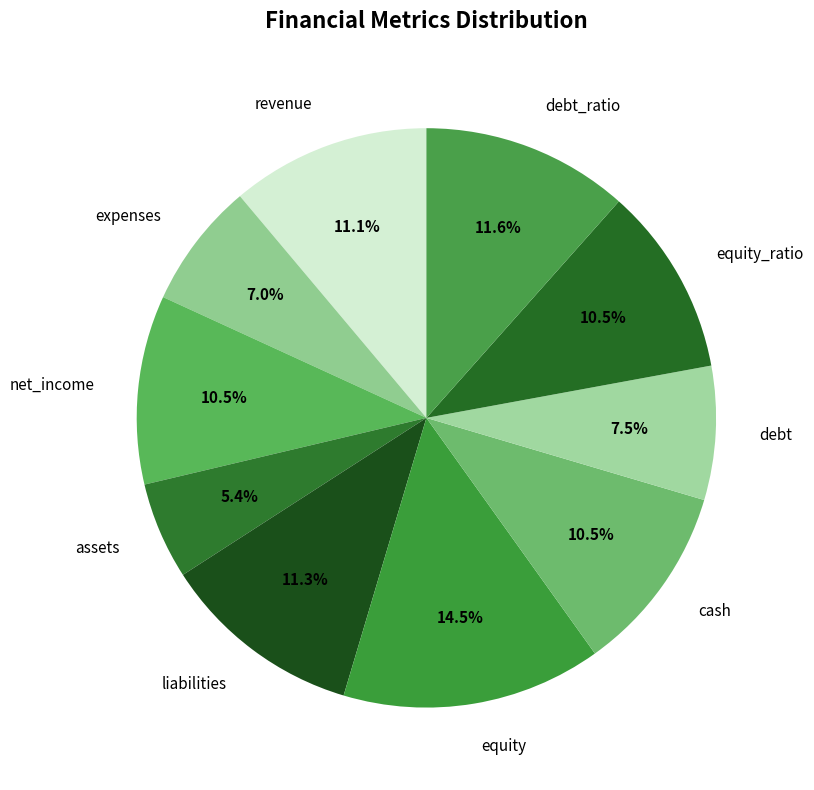

How many segments does this pie chart have?

10